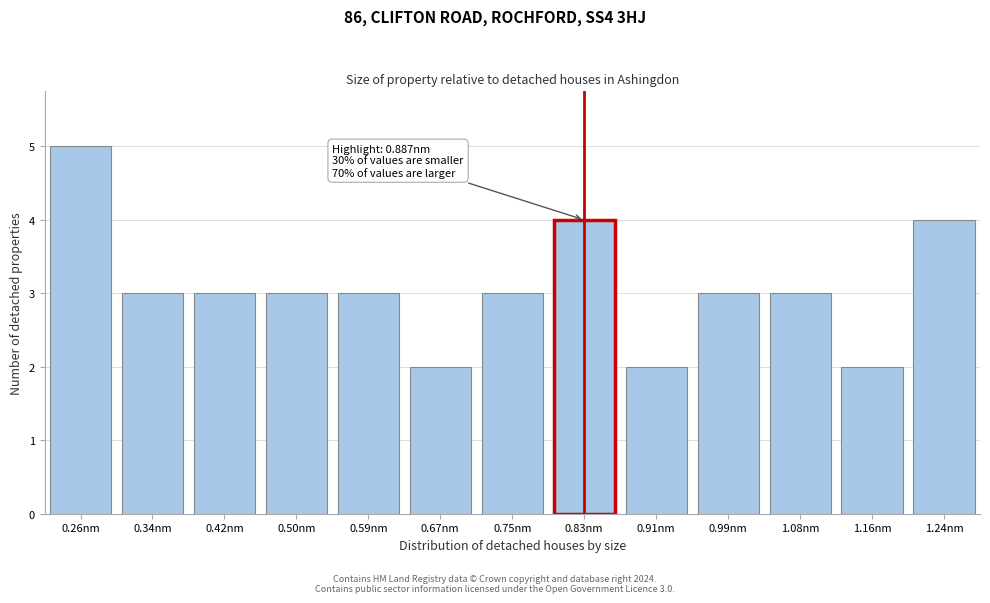

Reading left to right, what are all the values shown in this chart?

0.26nm=5	0.34nm=3	0.42nm=3	0.50nm=3	0.59nm=3	0.67nm=2	0.75nm=3	0.83nm=4	0.91nm=2	0.99nm=3	1.08nm=3	1.16nm=2	1.24nm=4